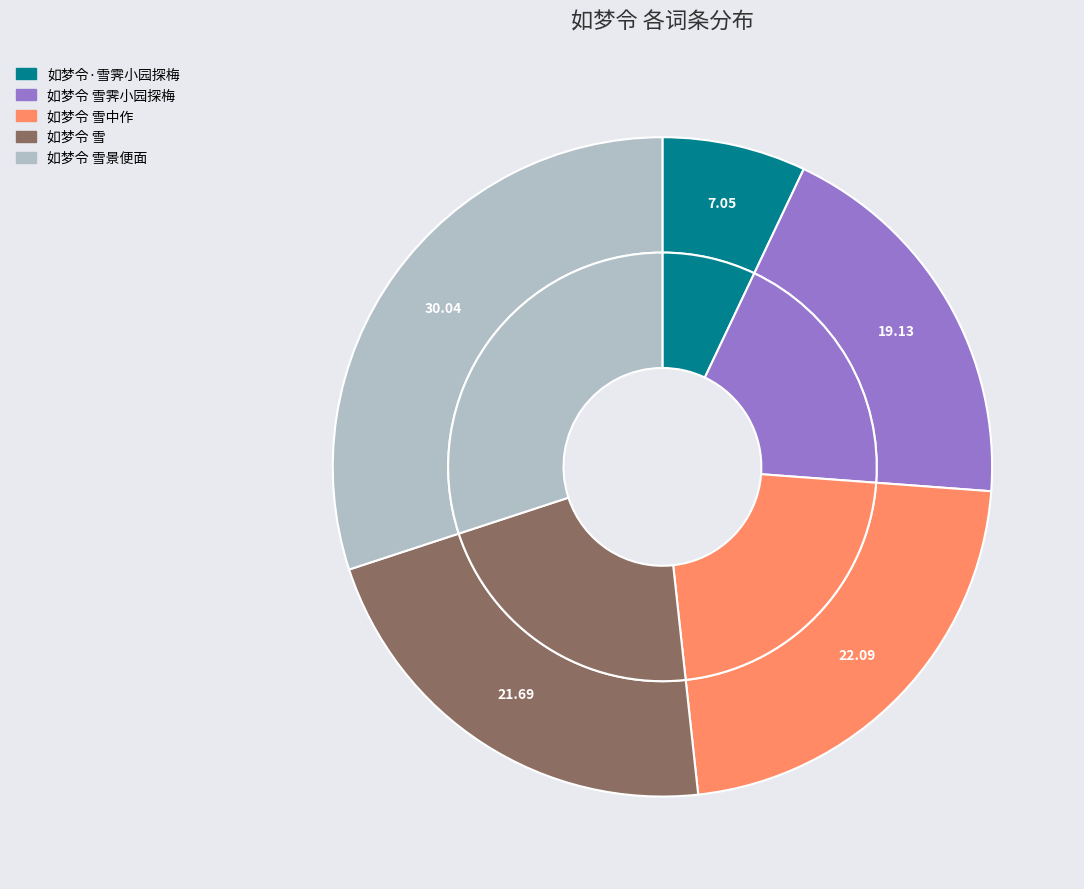

Do 如梦令 雪中作 and 如梦令 雪霁小园探梅 together represent more than half of the pie?

No